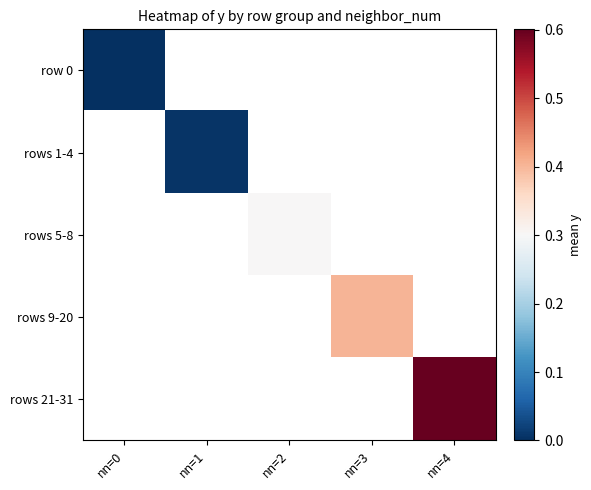

What is the maximum value shown in the chart?

0.6